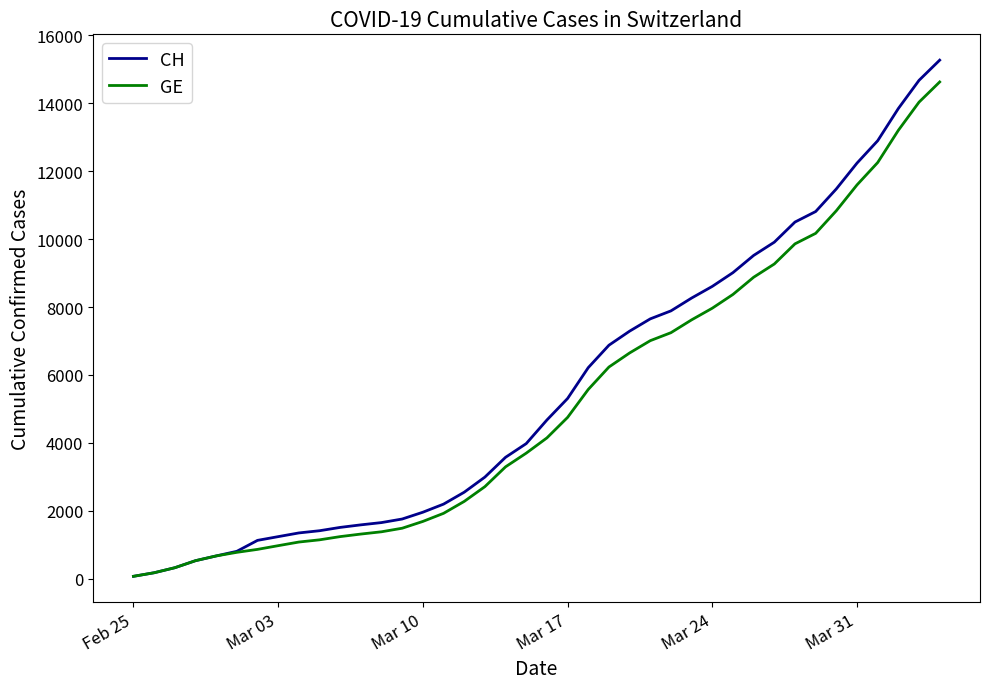

Count the number of data series in this chart.

2